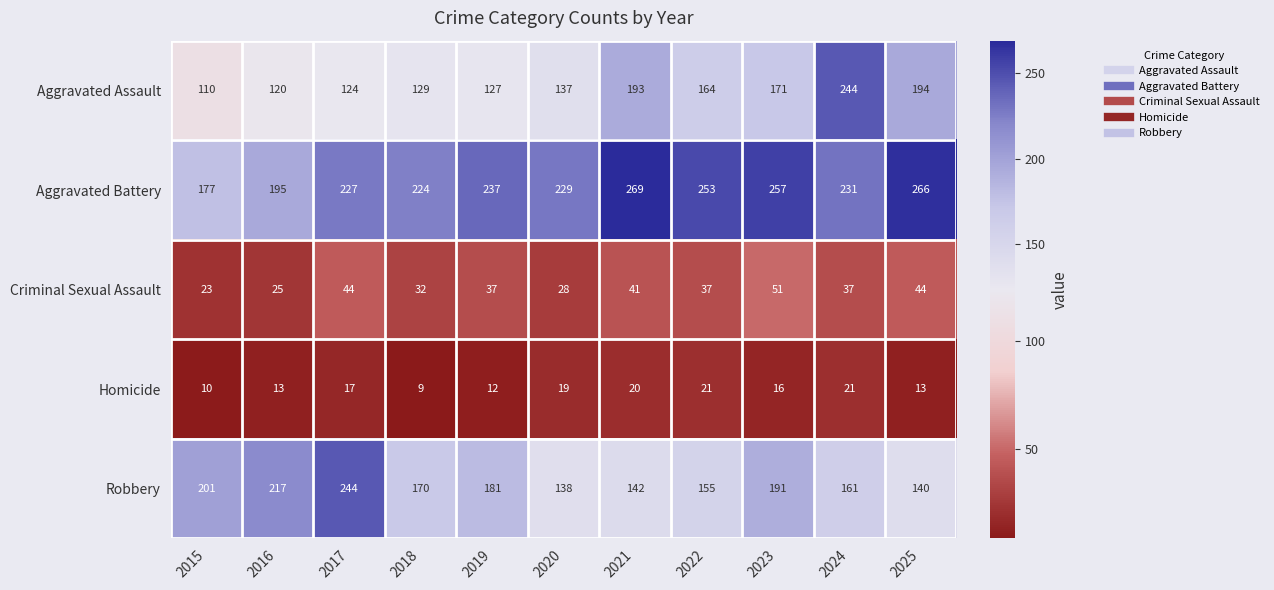

Rank the series at 2024 from highest to lowest value.

Aggravated Assault, Aggravated Battery, Robbery, Criminal Sexual Assault, Homicide